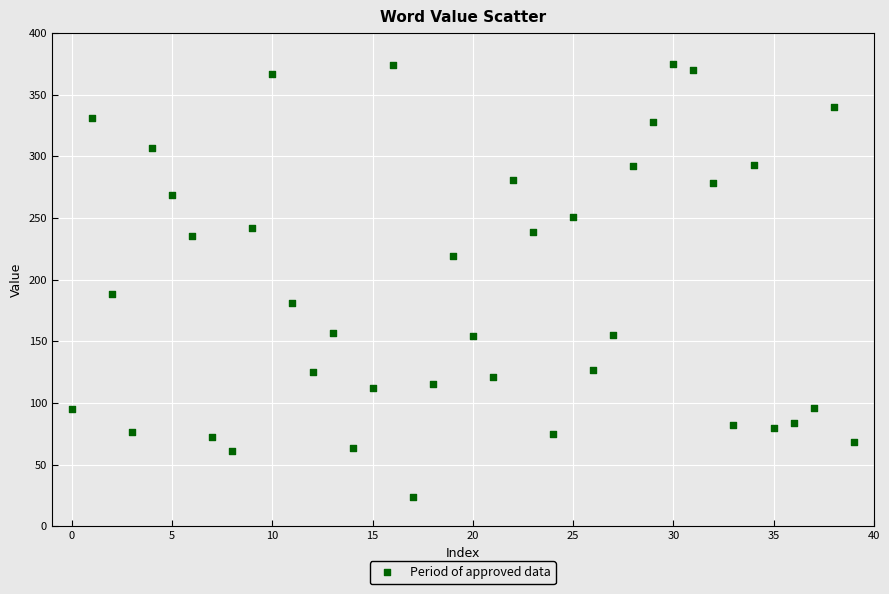

What Y value in the scatter plot is closest to 199?

188